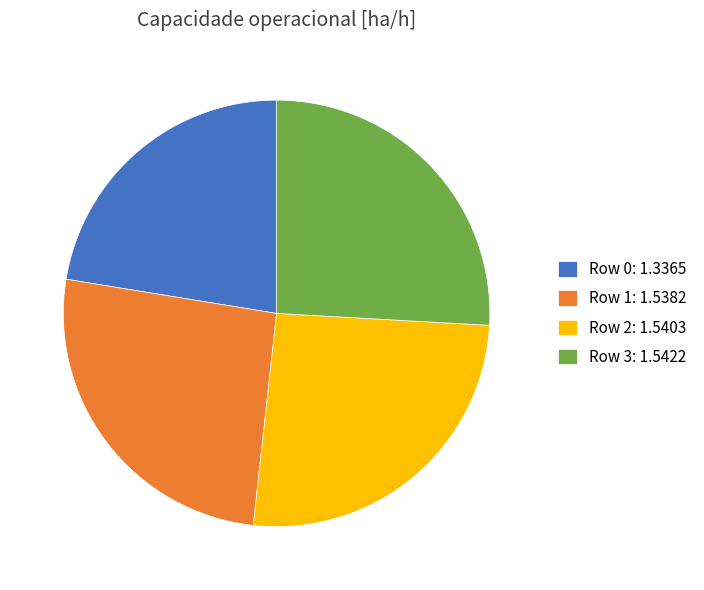

Combined, do Row 2 and Row 0 account for over 50%?

No